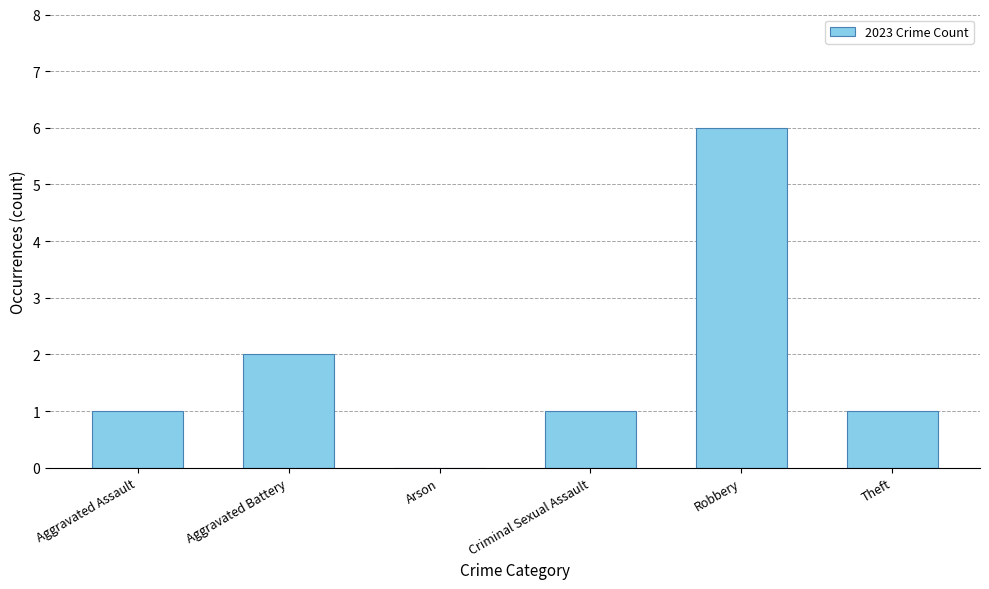

Which label corresponds to the largest value in the chart?

Robbery